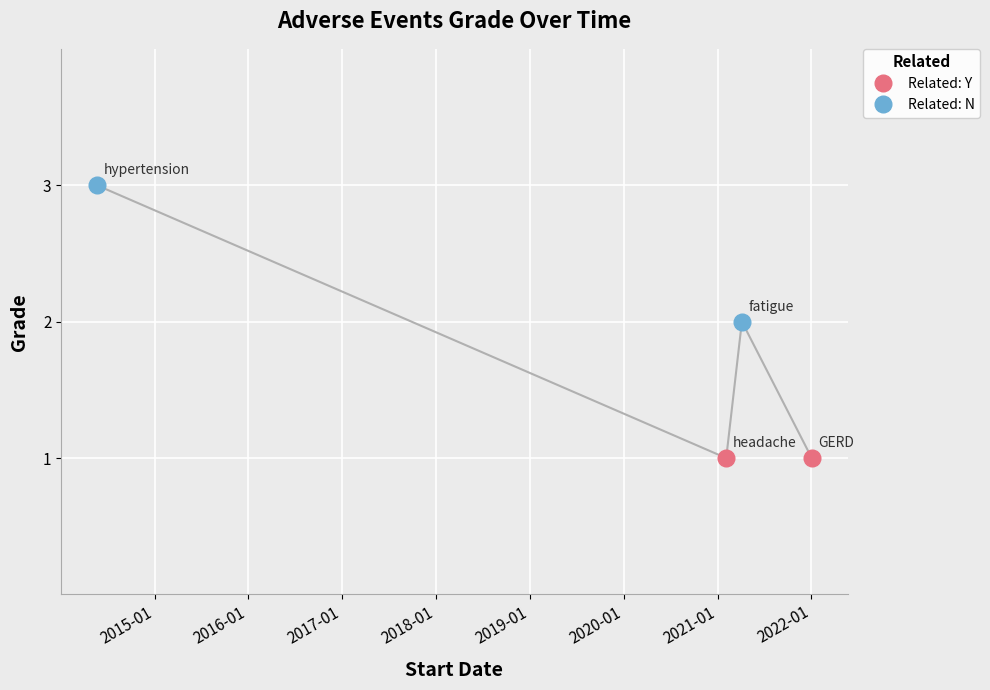

The Related: N series shows 1 at 2014-01. True or false?

False